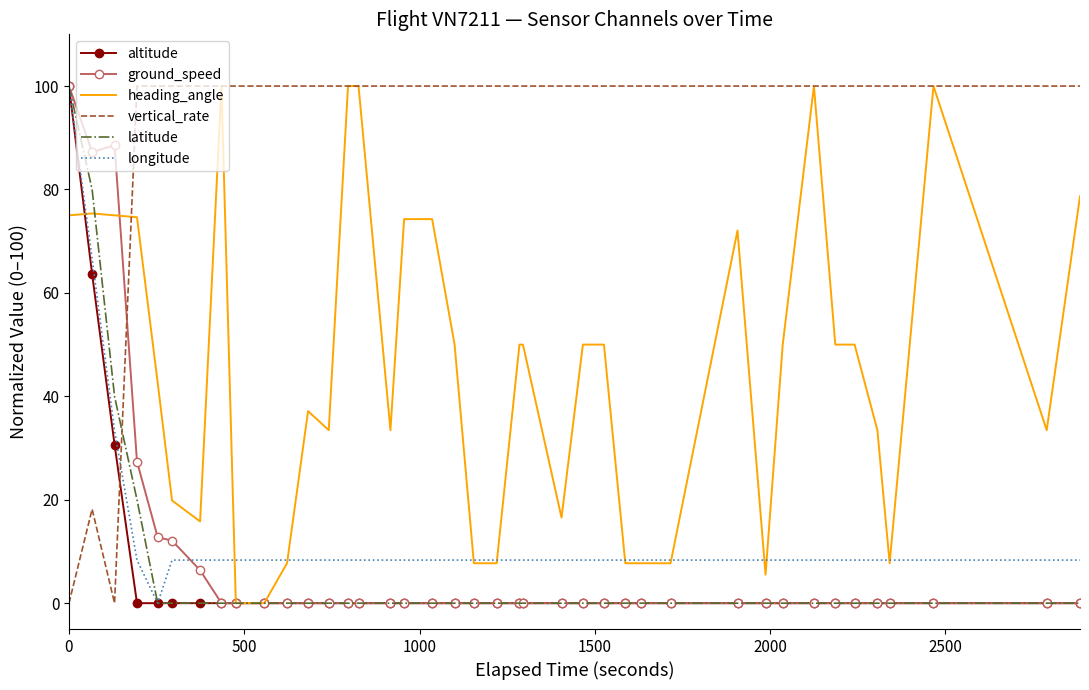

What are all the series names shown in the legend?

altitude, ground_speed, heading_angle, vertical_rate, latitude, longitude